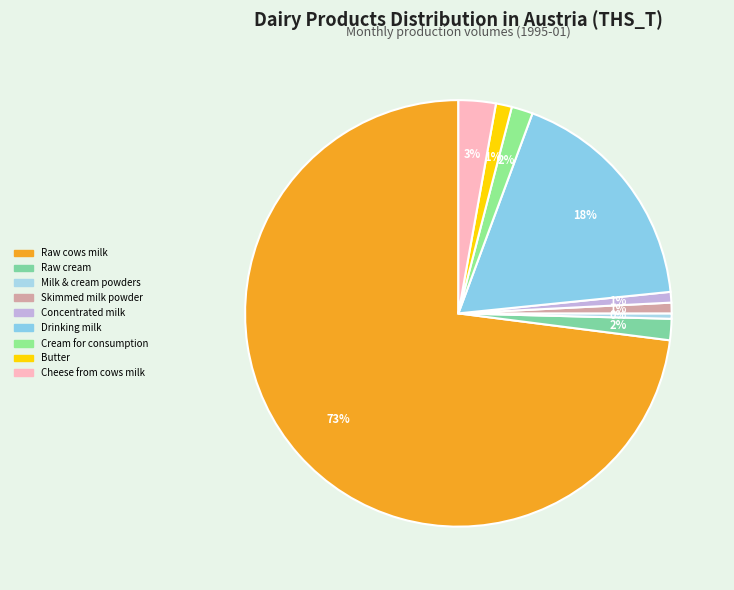

How many slices are in this pie chart?

9